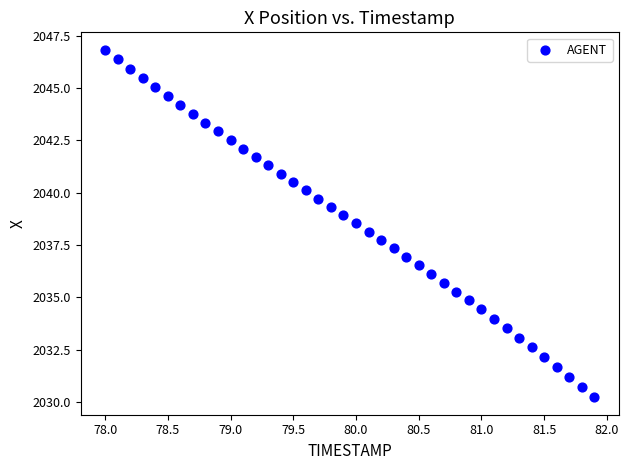

What is the range of X values (max minus min)?

3.9